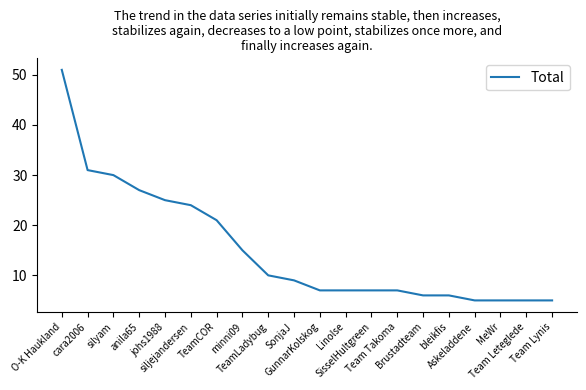

What is the smallest value displayed?

5